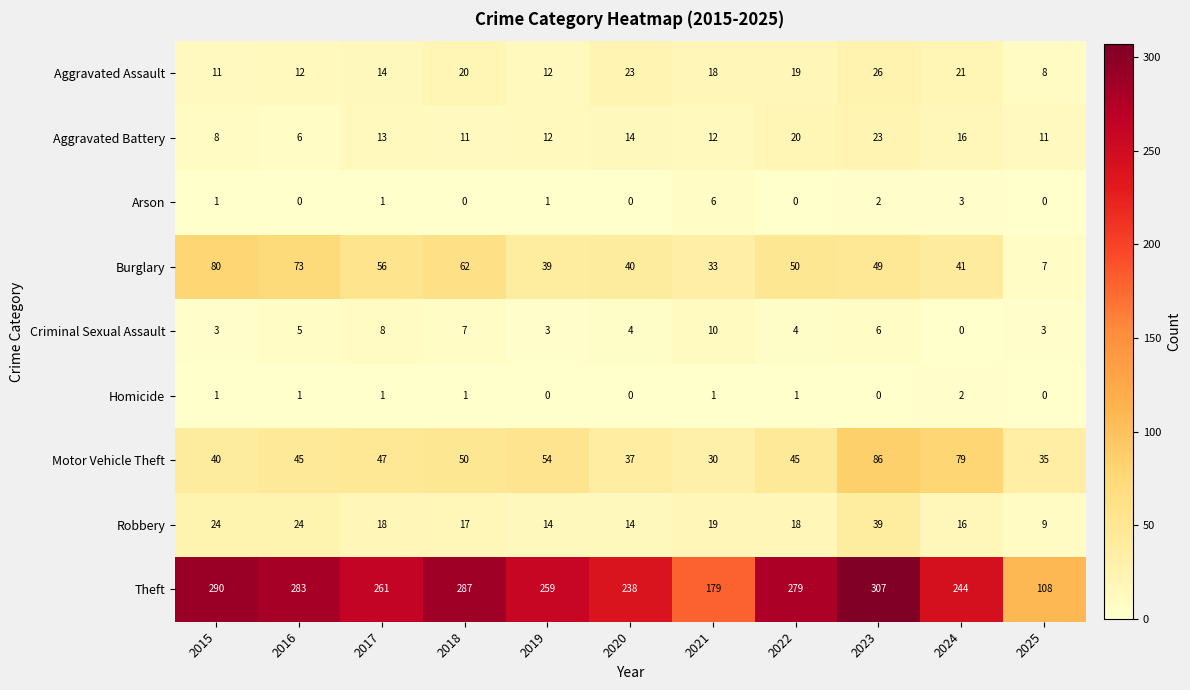

What is the difference between the maximum and second lowest values in the Arson series?

6